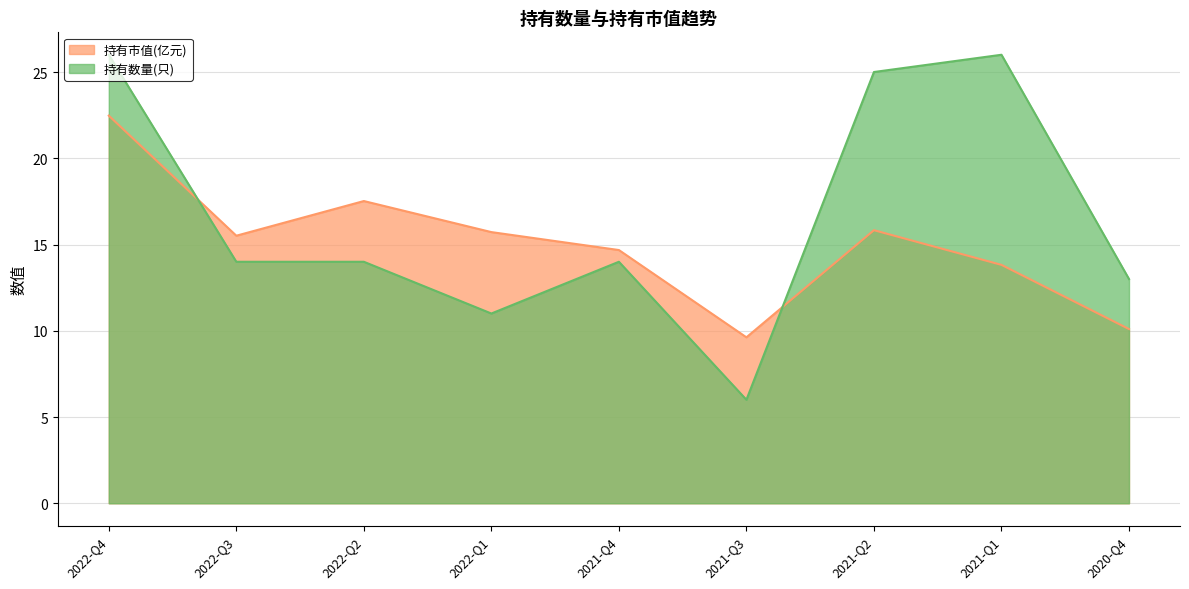

Which series has the largest total across all categories?

持有数量(只)